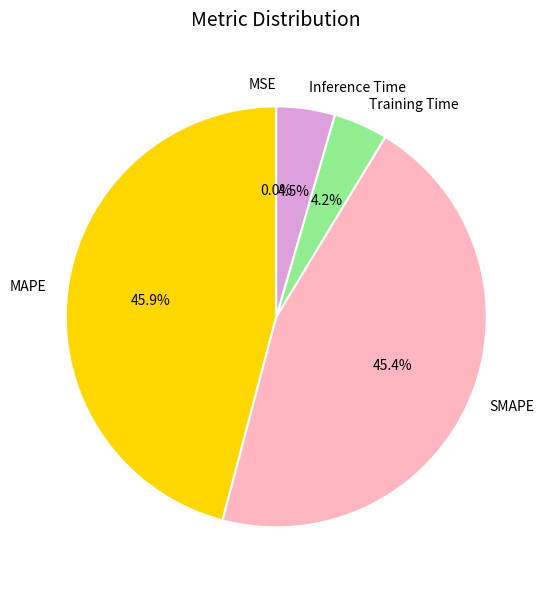

What percentage is NOT represented by Training Time?

95.8%